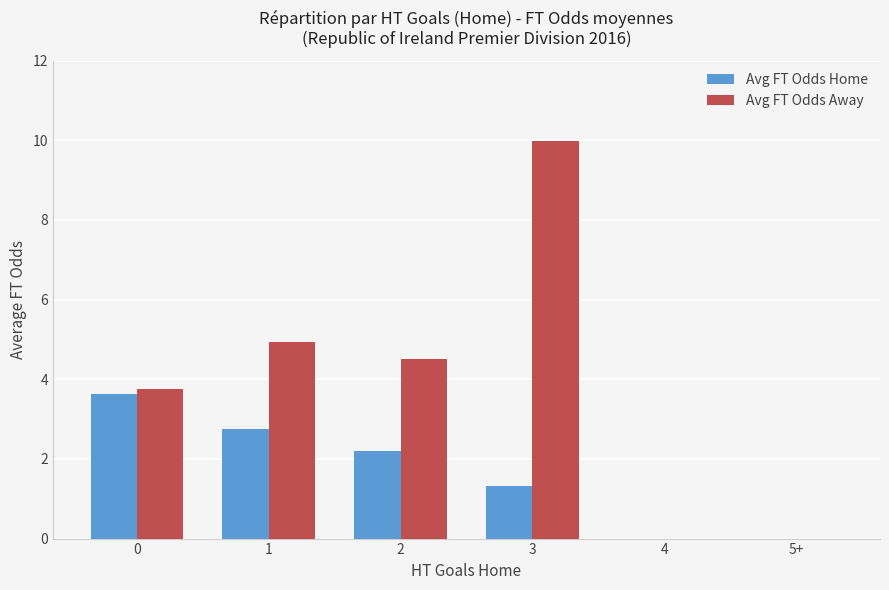

At which label is Avg FT Odds Home closest to 1?

3